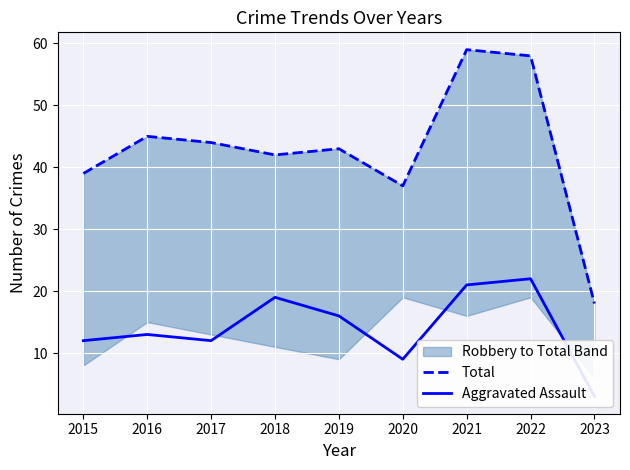

True or false: Aggravated Assault and Total cross at least once.

False